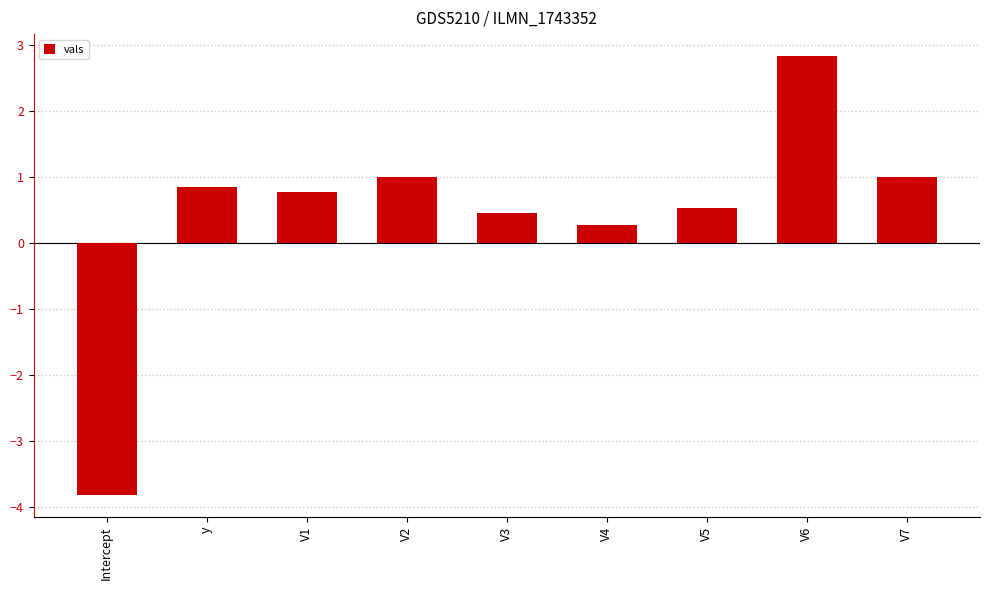

Reading right to left, what are all the values shown in this chart?

1.0	2.8	0.5	0.3	0.5	1.0	0.8	0.9	-3.8